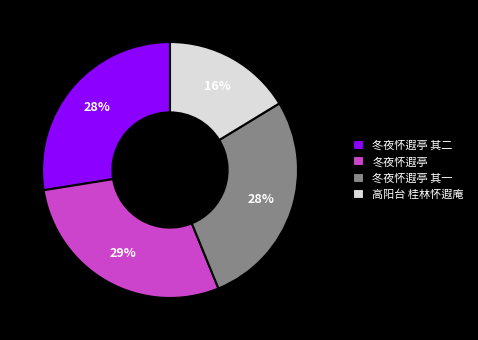

Does 冬夜怀遐亭 represent more than half of the total?

No